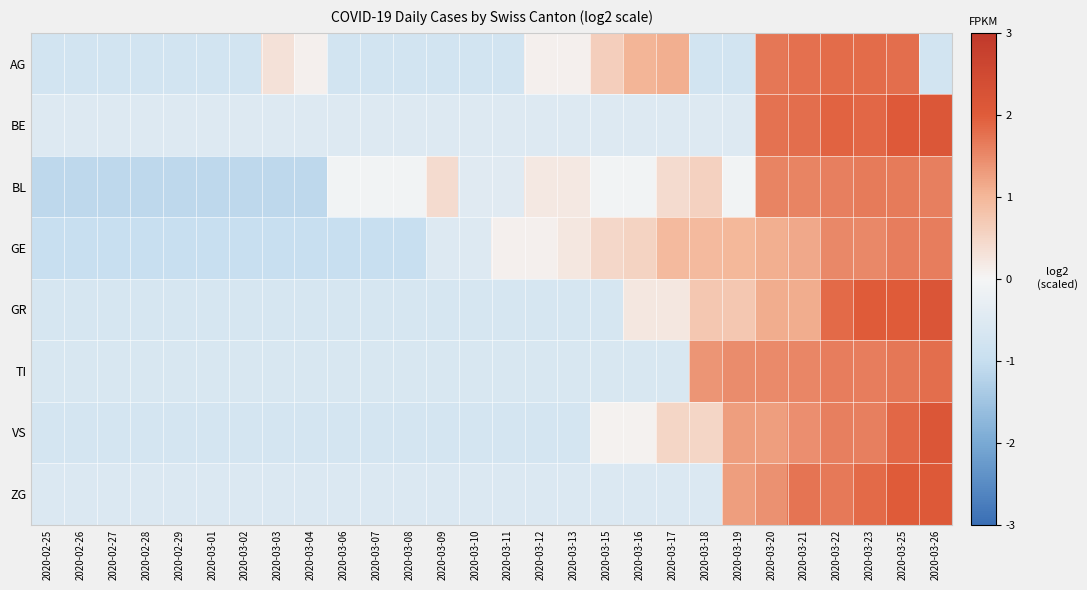

Rank the series at 2020-03-07 from highest to lowest value.

BL, BE, ZG, TI, GR, VS, AG, GE